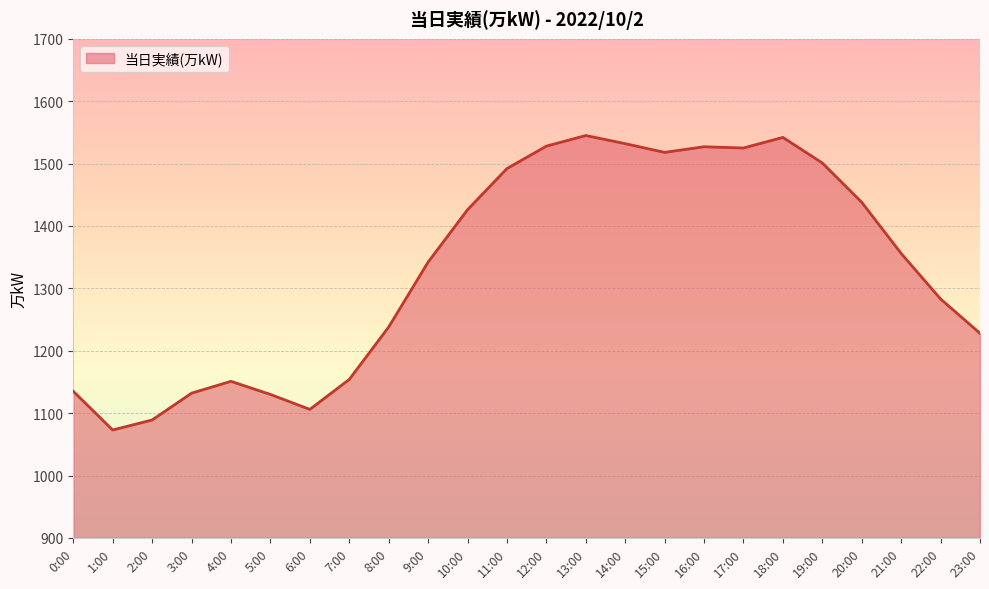

The chart shows a value of 307 at 0:00. True or false?

False